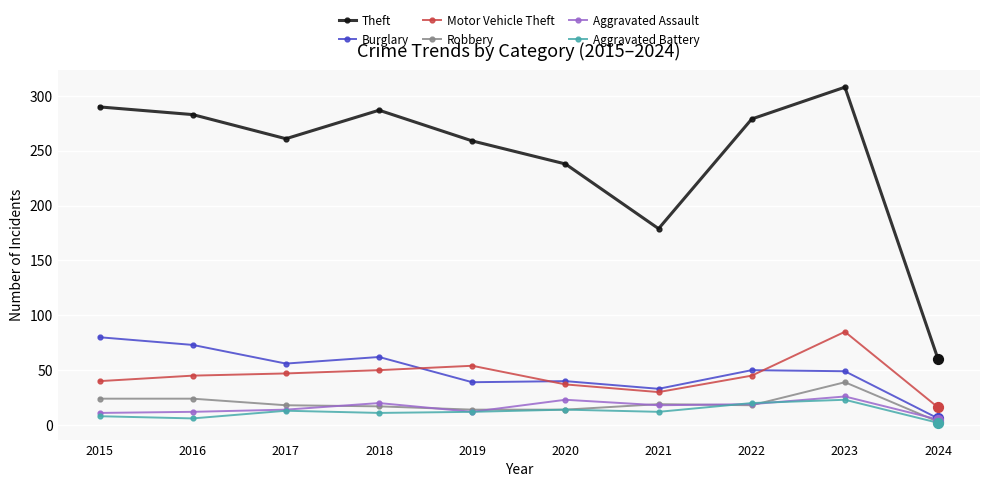

What is the total value across all series at 2015?

453